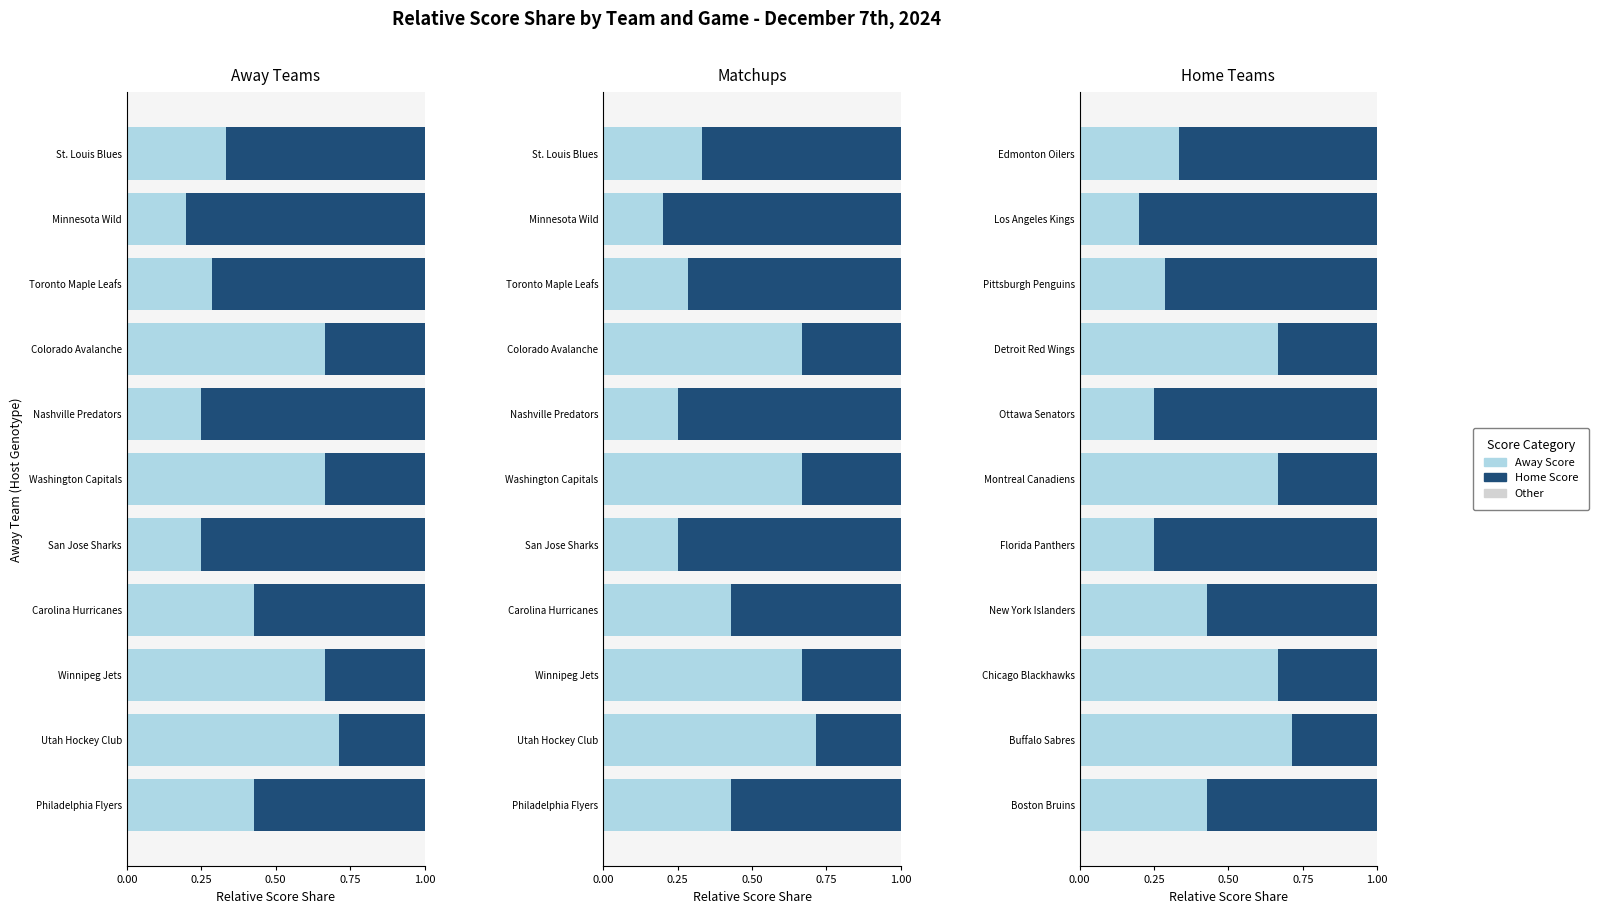

Which series has the widest spread of values?

Home Score